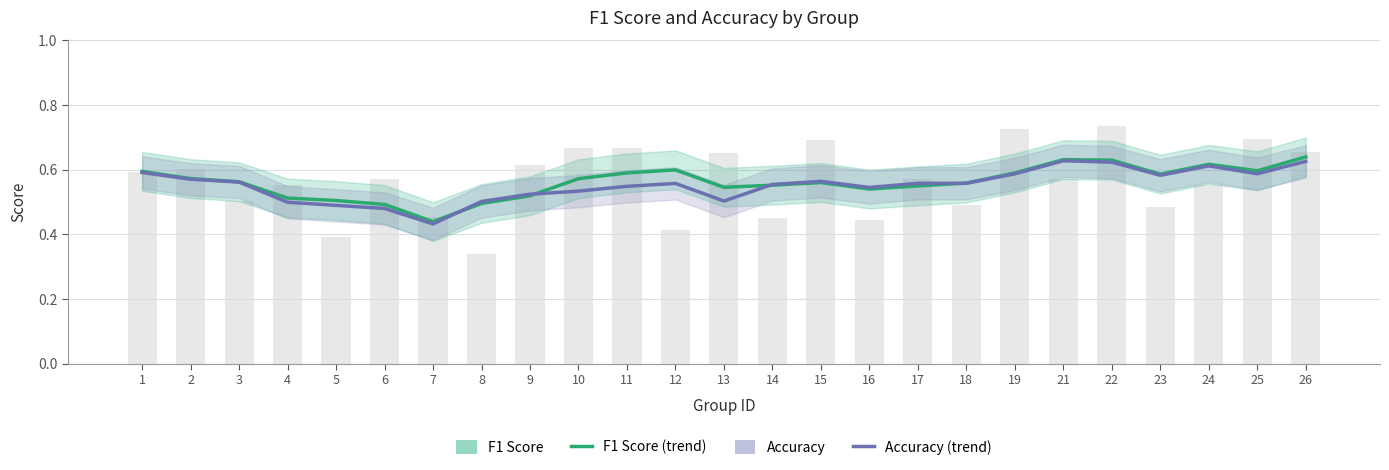

Reading left to right, list all the values displayed in this chart.

F1 Score: 1=0.6	2=0.6	3=0.6	4=0.5	5=0.5	6=0.5	7=0.4	8=0.5	9=0.5	10=0.6	11=0.6	12=0.6	13=0.5	14=0.6	15=0.6	16=0.5	17=0.5	18=0.6	19=0.6	21=0.6	22=0.6	23=0.6	24=0.6	25=0.6	26=0.6
Accuracy: 1=0.6	2=0.6	3=0.6	4=0.5	5=0.5	6=0.5	7=0.4	8=0.5	9=0.5	10=0.5	11=0.5	12=0.6	13=0.5	14=0.6	15=0.6	16=0.5	17=0.6	18=0.6	19=0.6	21=0.6	22=0.6	23=0.6	24=0.6	25=0.6	26=0.6